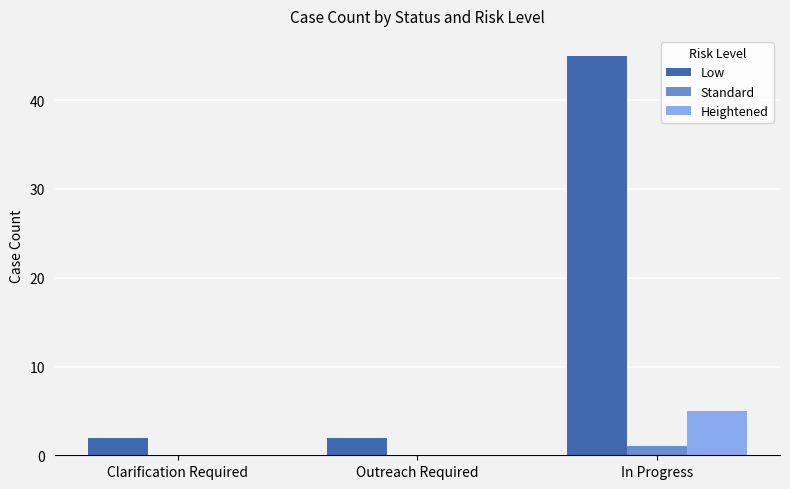

How many distinct data groups are displayed?

3